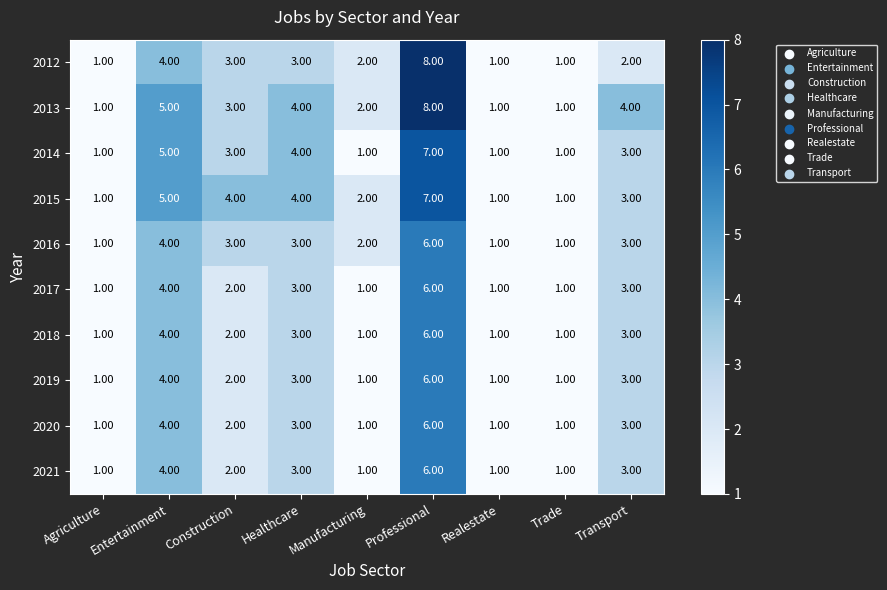

What is the difference between the second highest and minimum values in the 2016 series?

3